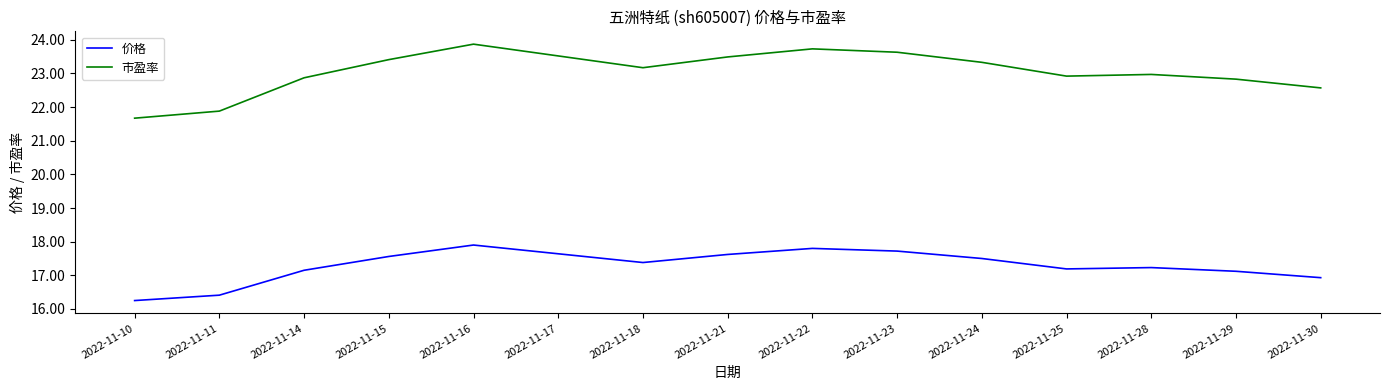

Which series has the largest range (max minus min)?

市盈率